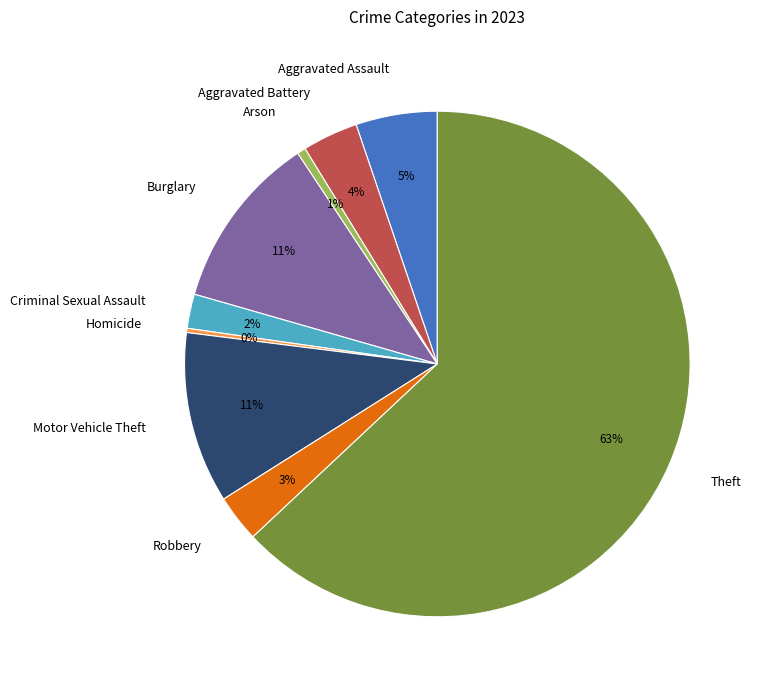

To the nearest percent, what is the difference between the Aggravated Assault and Robbery slice percentages?

2%